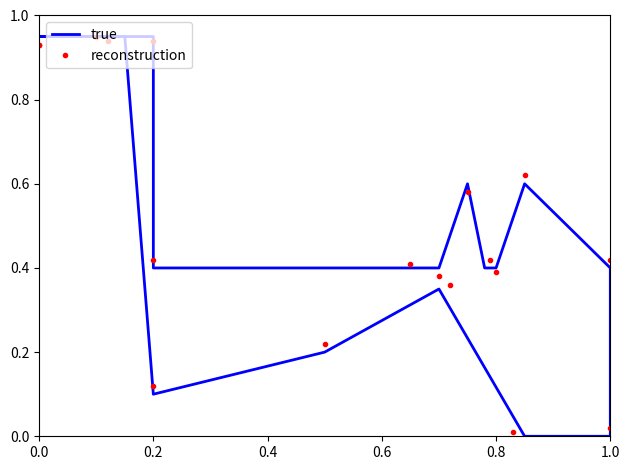

True or false: reconstruction and true intersect in this chart.

True